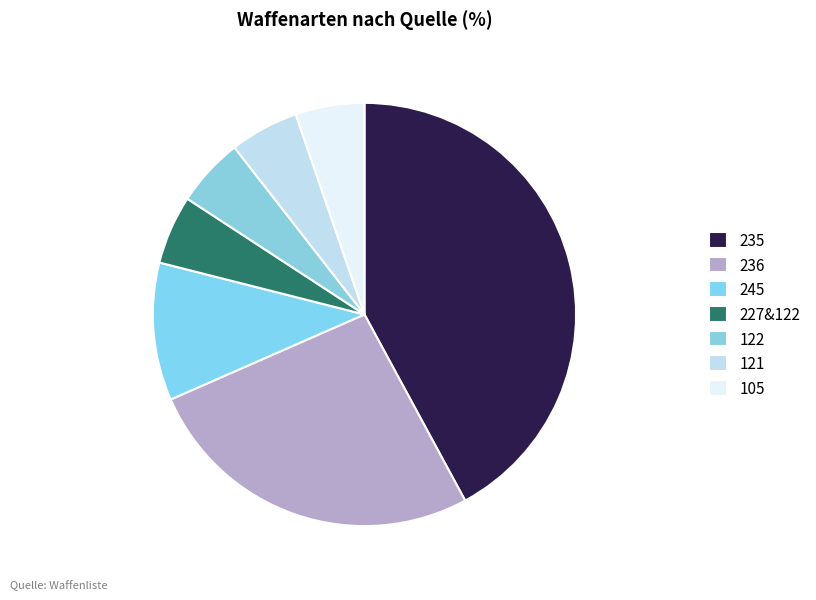

To the nearest percent, what percentage of the pie is 122?

5%